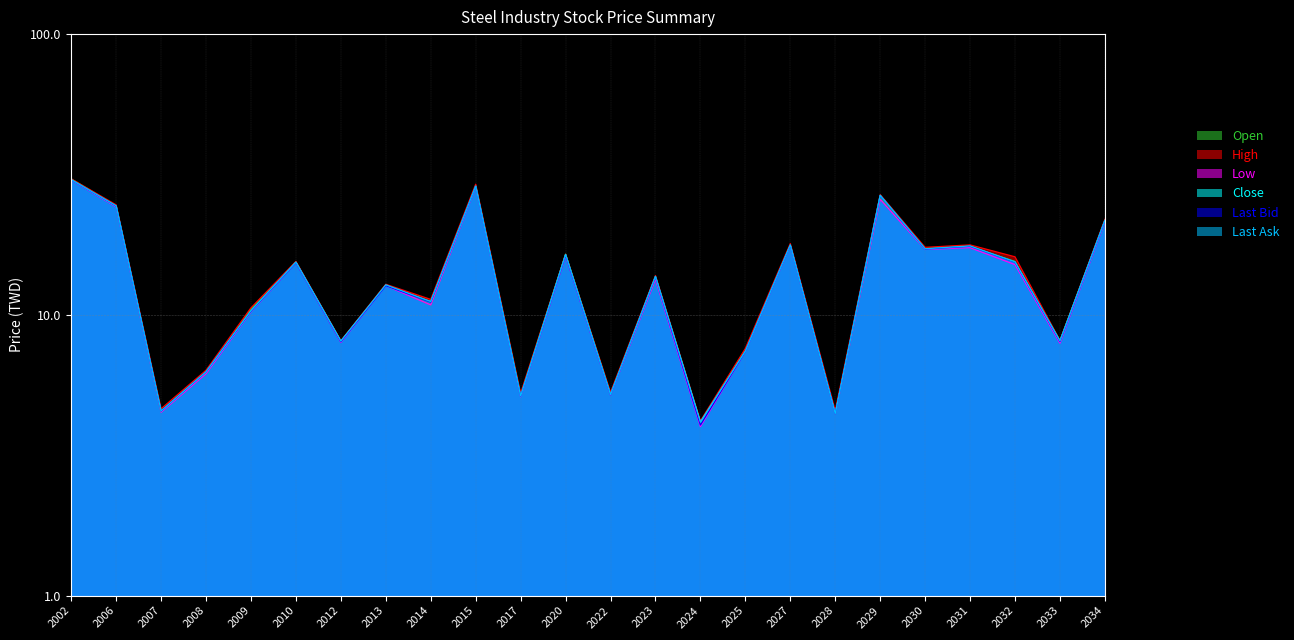

Which series has the widest spread of values?

Open